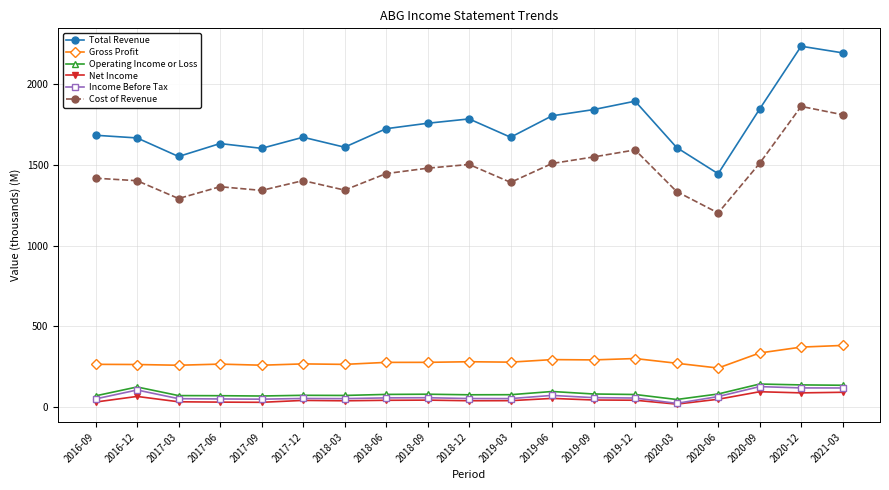

Does the chart display data point markers on the line(s)?

Yes